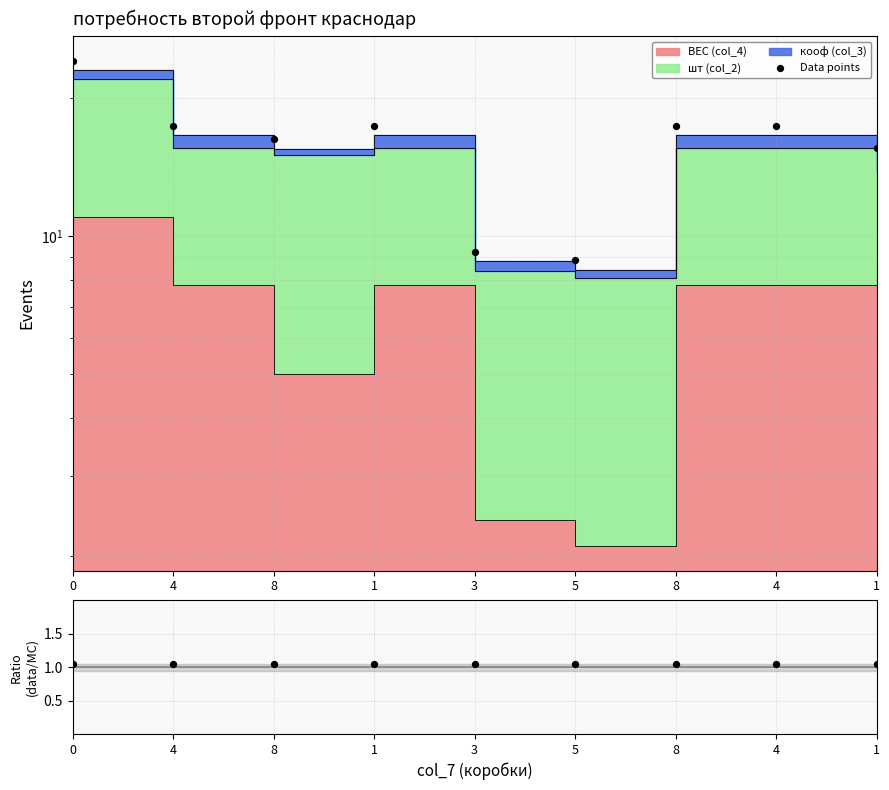

What is the total value across all series at 8?

17.3